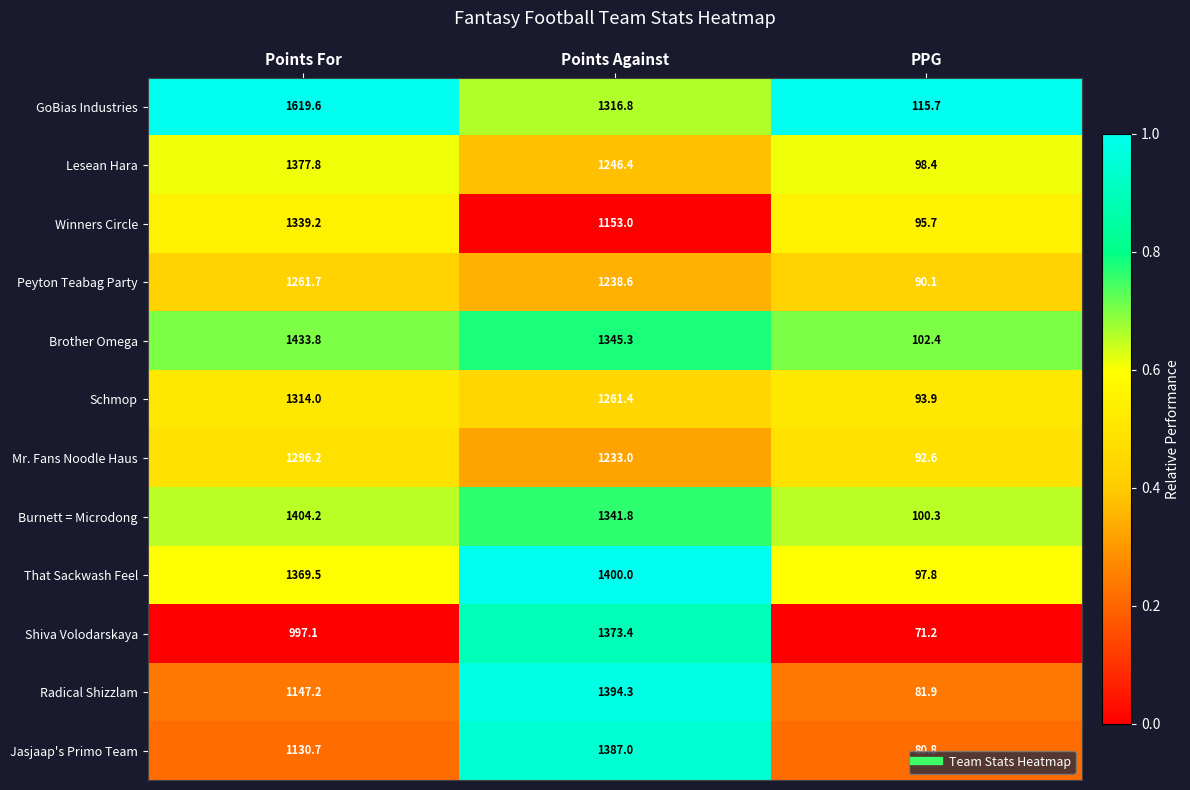

Which series has the largest total across all categories?

GoBias Industries